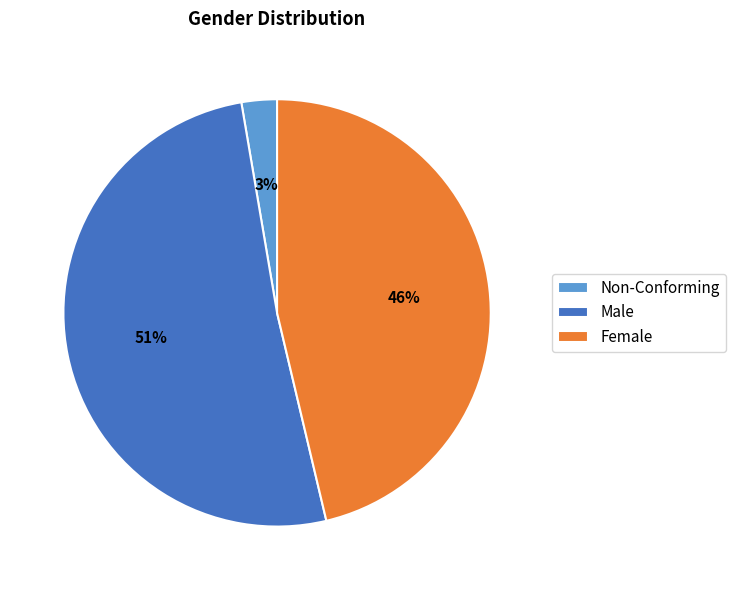

To the nearest percent, what percentage of the pie is Female?

46%